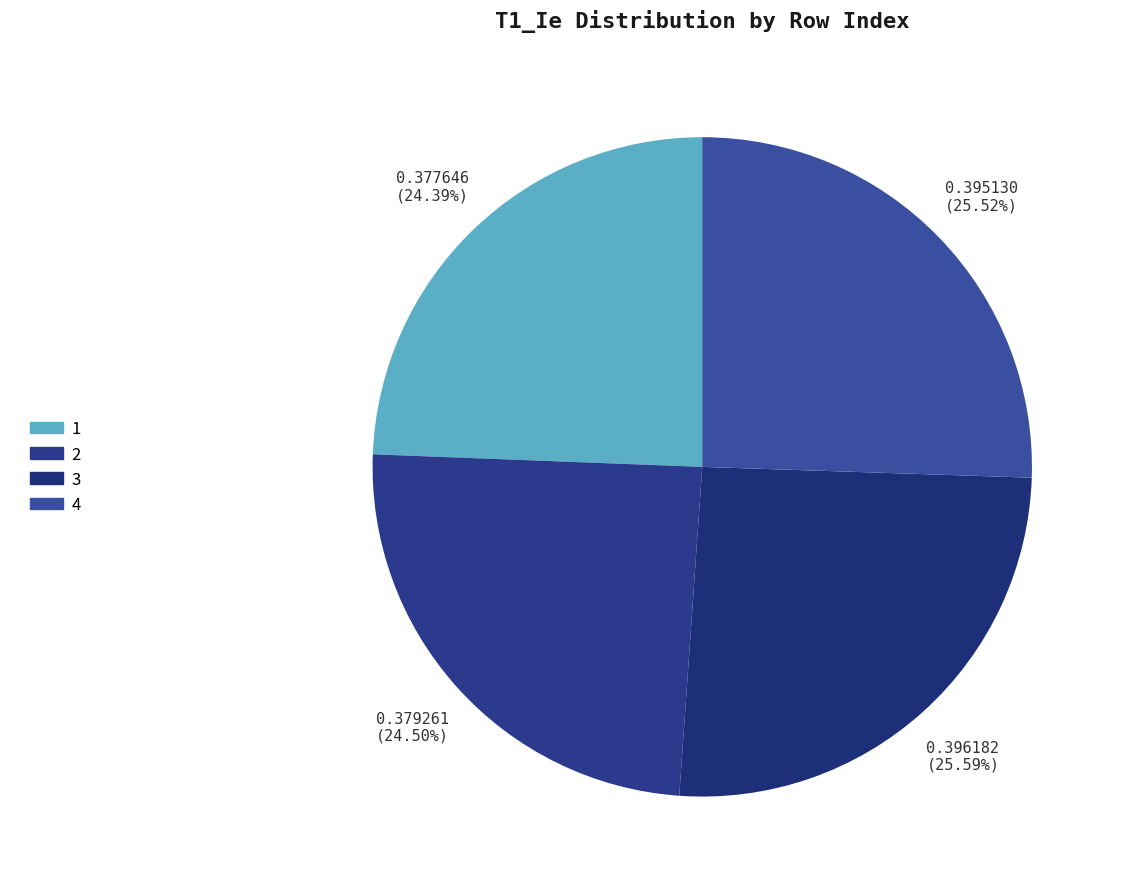

Which has a higher value, 1 or 2?

2